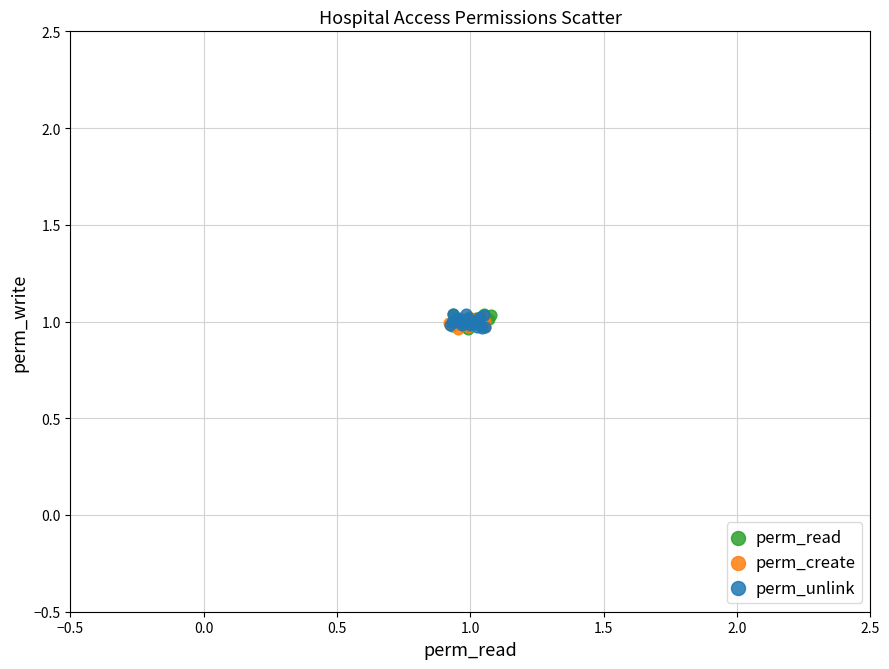

What are all the series names shown in the legend?

perm_read, perm_create, perm_unlink